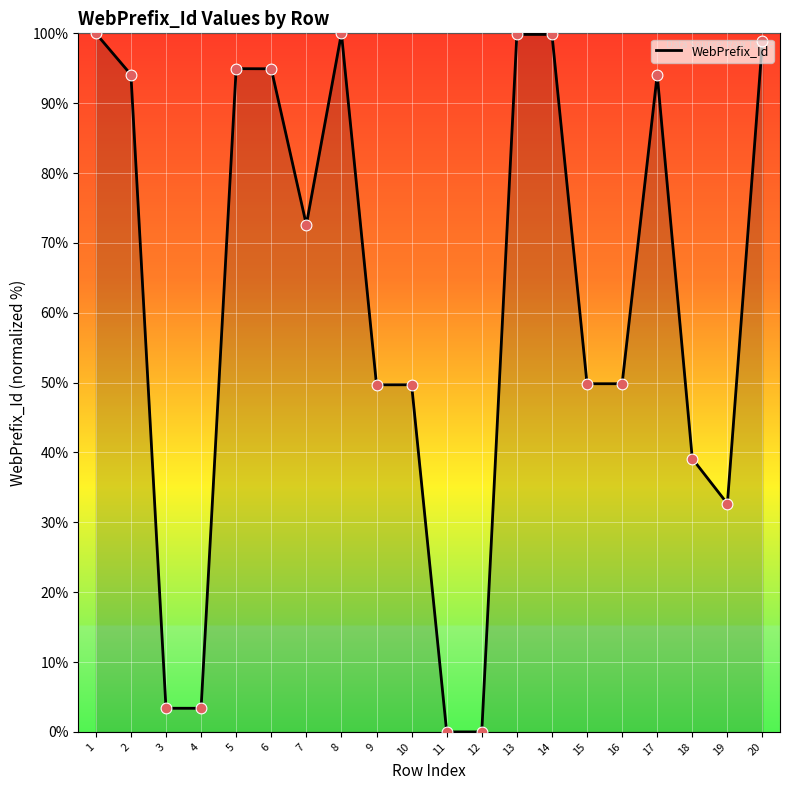

Approximately how many times larger is the value at 17 compared to 14?

0.9